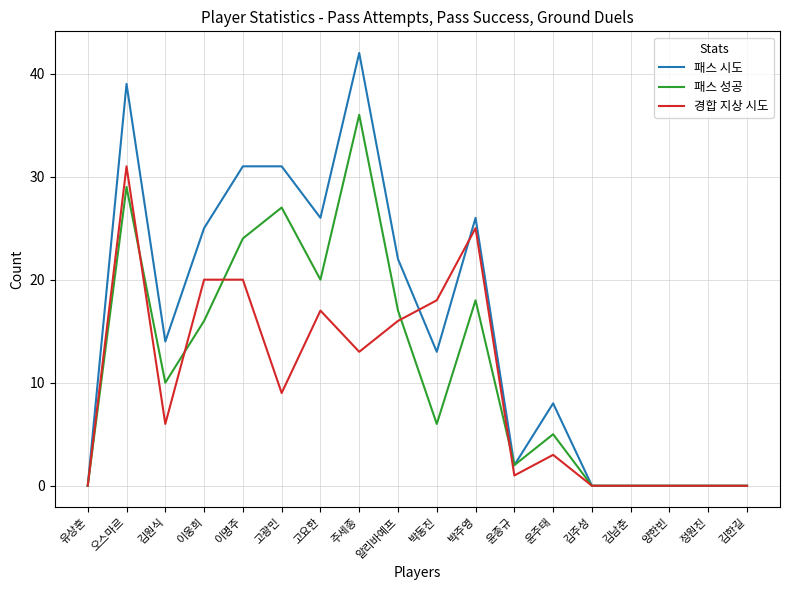

The 경합 지상 시도 series shows -15 at 양한빈. True or false?

False